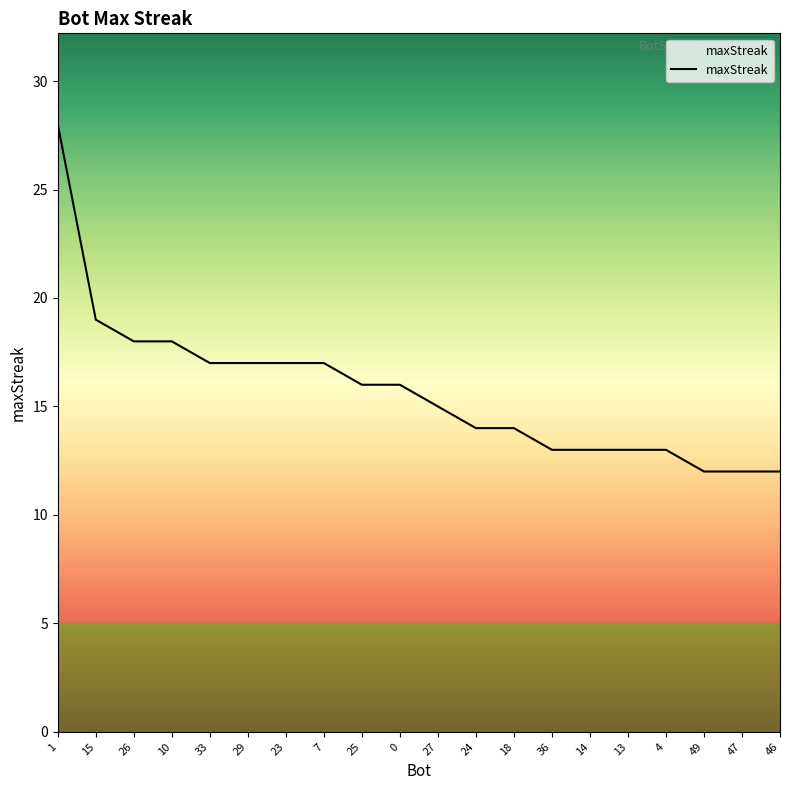

What position from the right is 46?

1